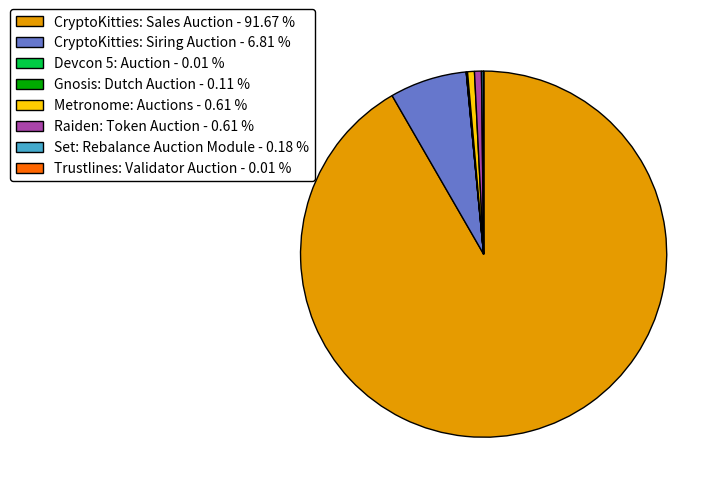

Is the sum of CryptoKitties: Siring Auction - 6.81 % and Metronome: Auctions - 0.61 % greater than half?

No